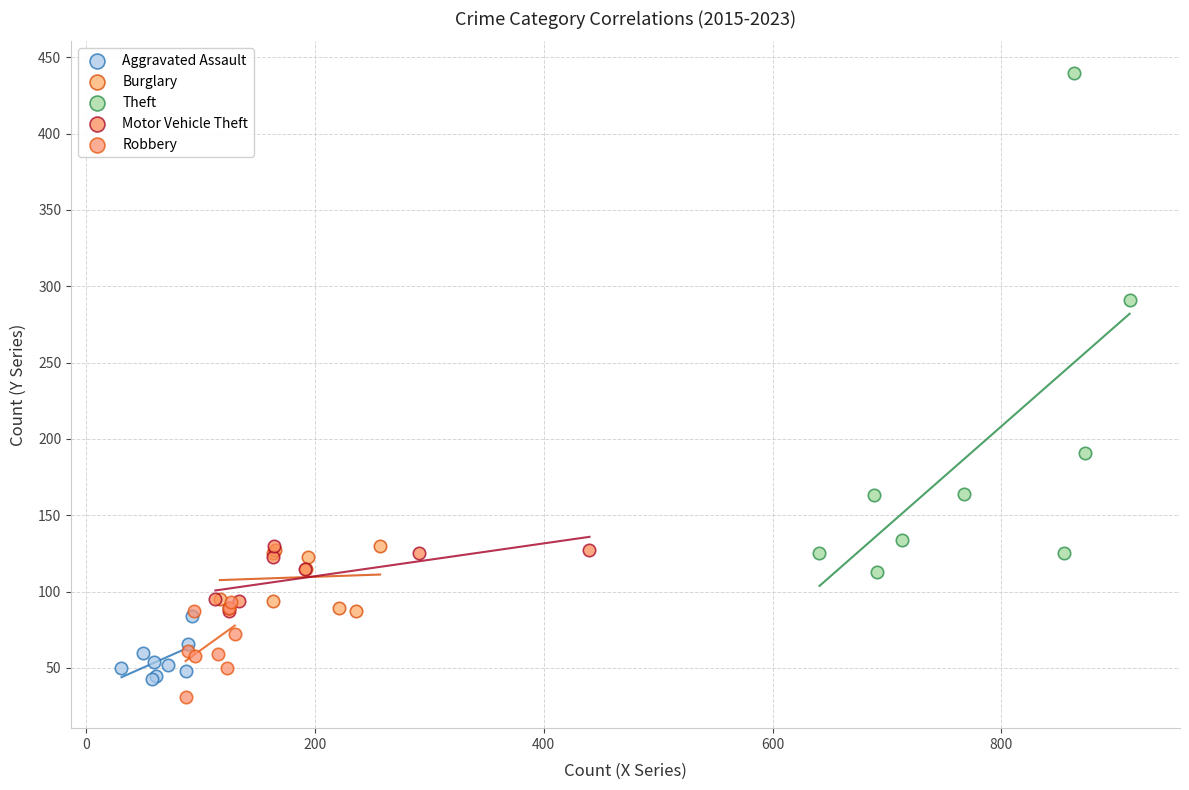

Which series has the widest spread of Y values?

Theft